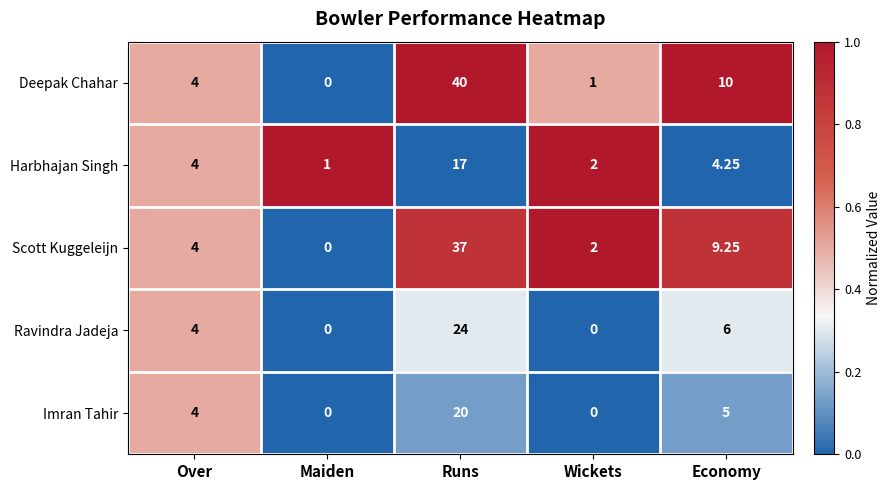

How many categories are shown in the chart?

5